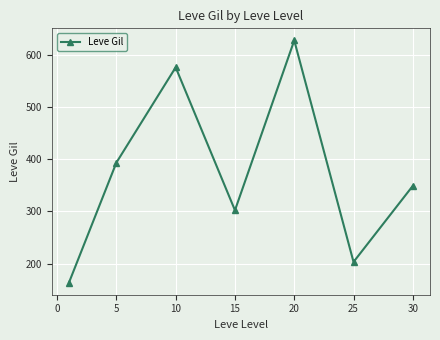

What is the value of the 6th point from the left?

203.2